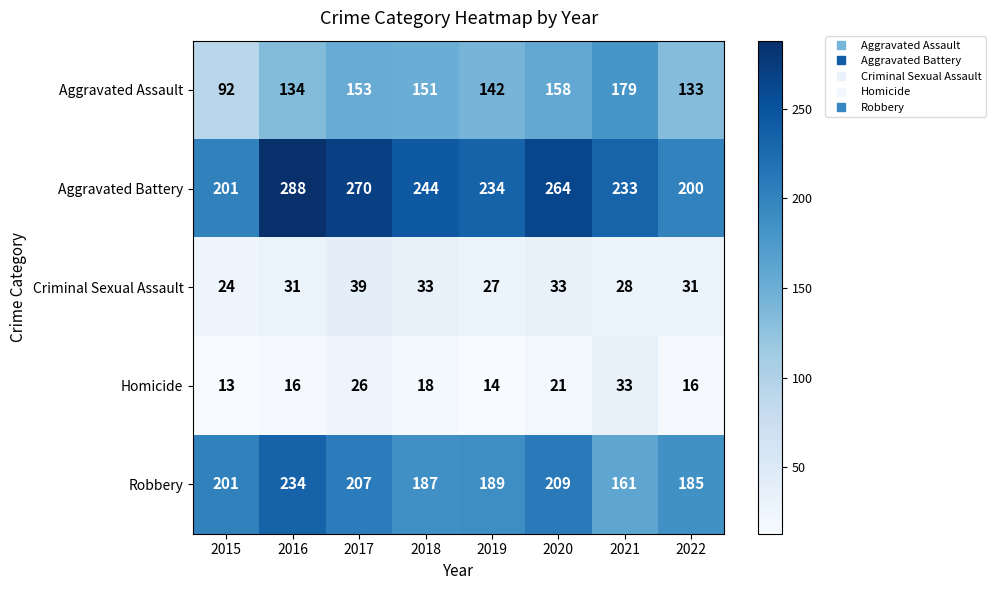

Which label corresponds to the smallest value in the chart?

2015